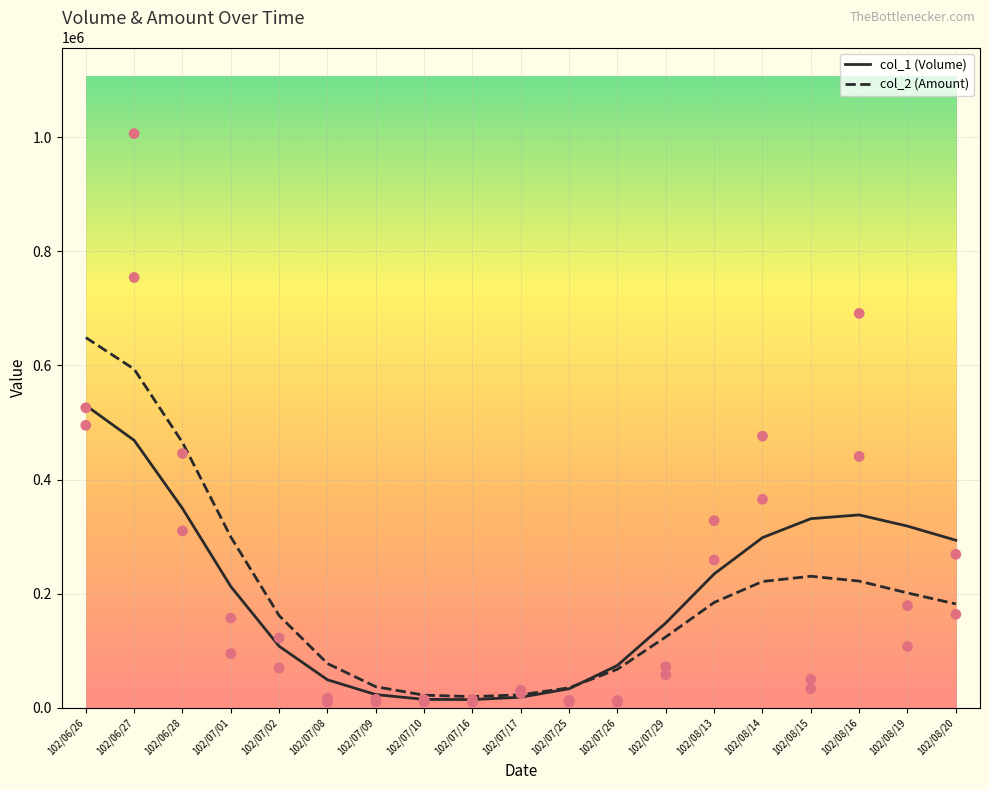

What are all the series names shown in the legend?

col_1 (Volume), col_2 (Amount)